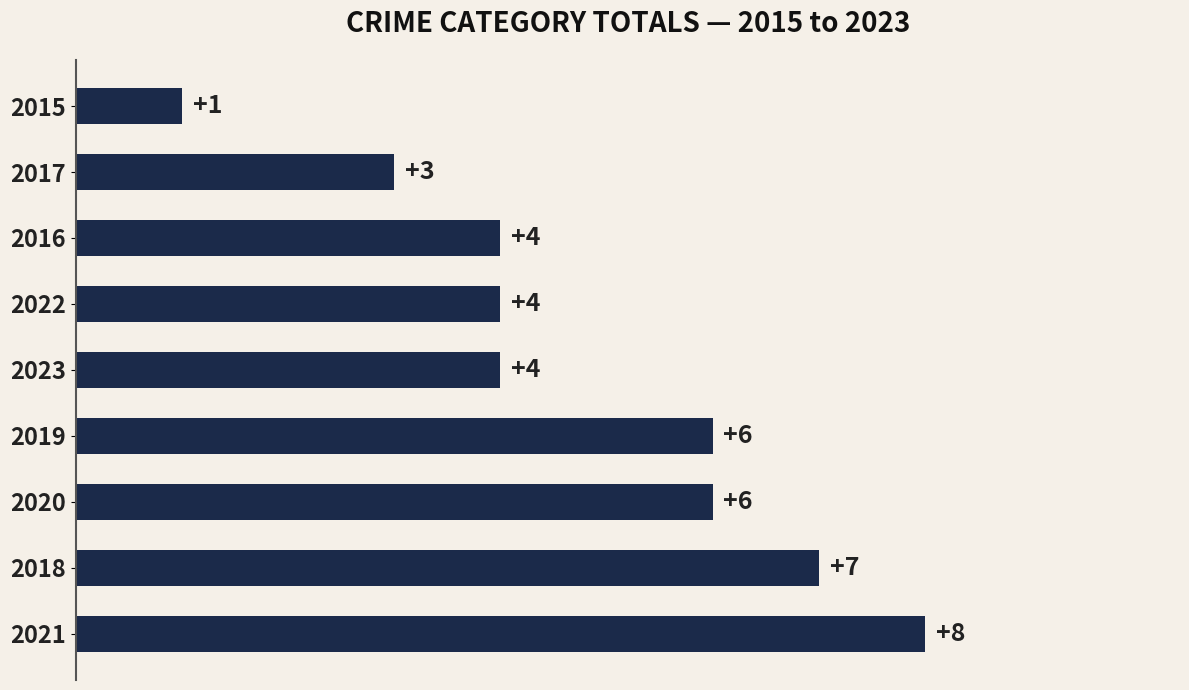

Are the bars horizontal?

Yes